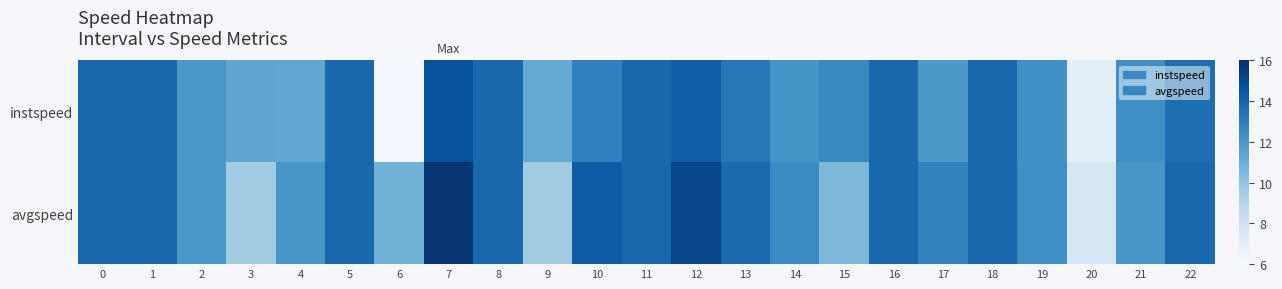

Which series changed the most between 10 and 21?

avgspeed